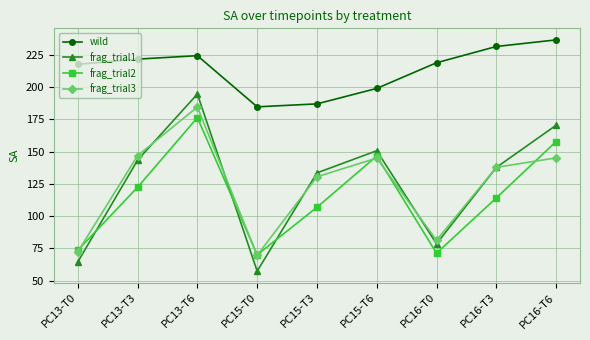

Rank the series by their maximum value, from lowest to highest.

frag_trial2, frag_trial3, frag_trial1, wild